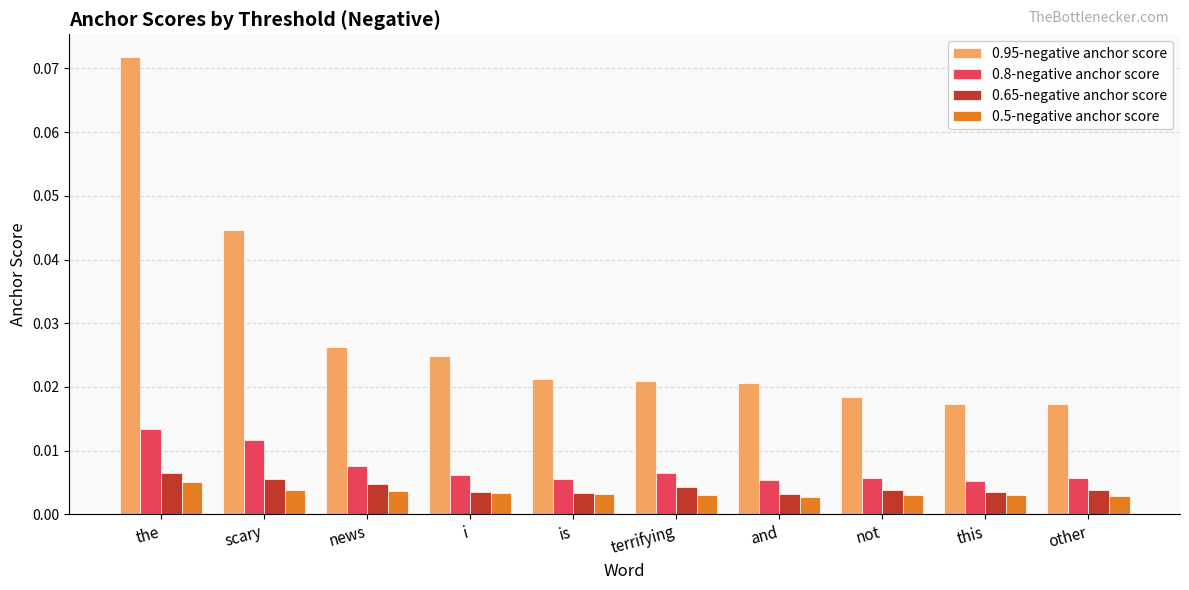

How many data points does each series have?

10